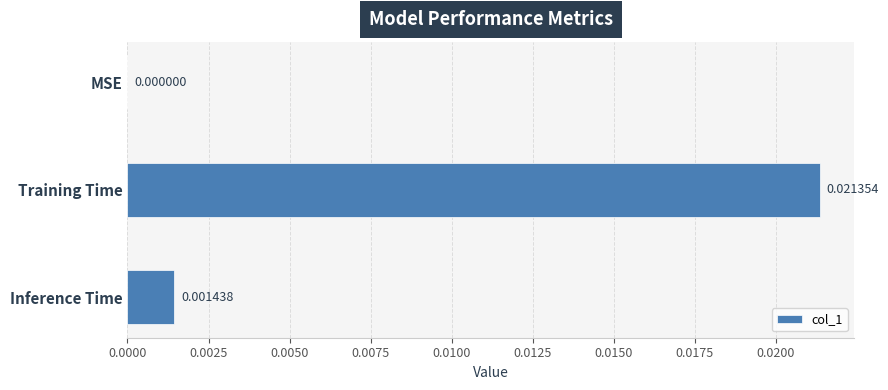

At which category does the chart reach its peak across all series?

Training Time